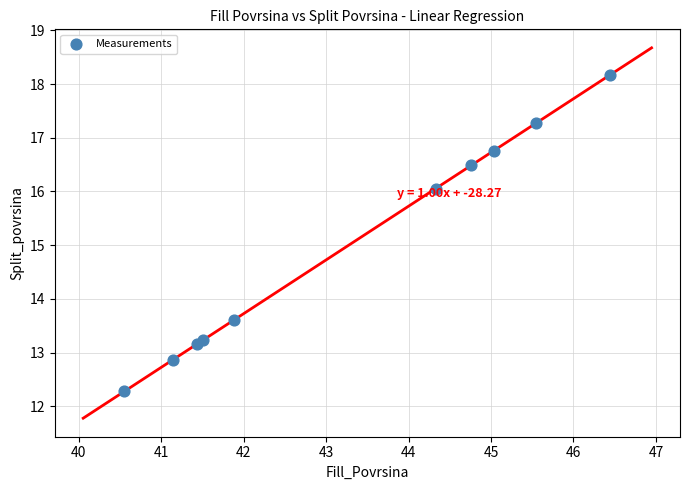

What Y value in the scatter plot is closest to 15?

16.1